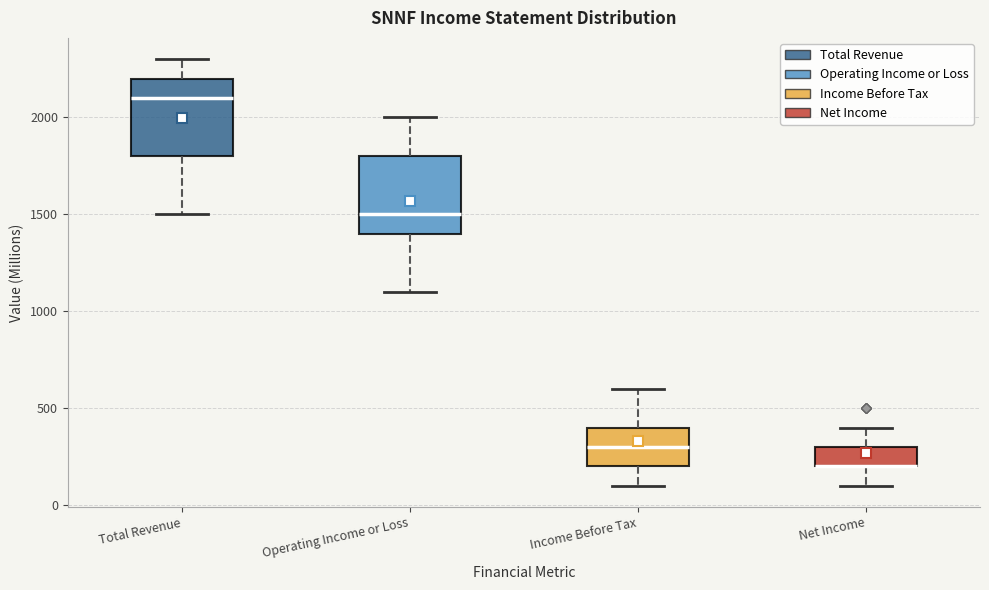

Reading left to right, read every box against the y-axis: the position of its median line, the range the box covers, and the ends of its whiskers. The values are not printed on the chart, so give them approximately, as read against the axis.

Total Revenue: median 2100, box 1800 to 2200, whiskers 1500 to 2300
Operating Income or Loss: median 1500, box 1400 to 1800, whiskers 1100 to 2000
Income Before Tax: median 300, box 200 to 400, whiskers 100 to 600
Net Income: median 200 (drawn on the box's lower edge), box 200 to 300, whiskers 100 to 400